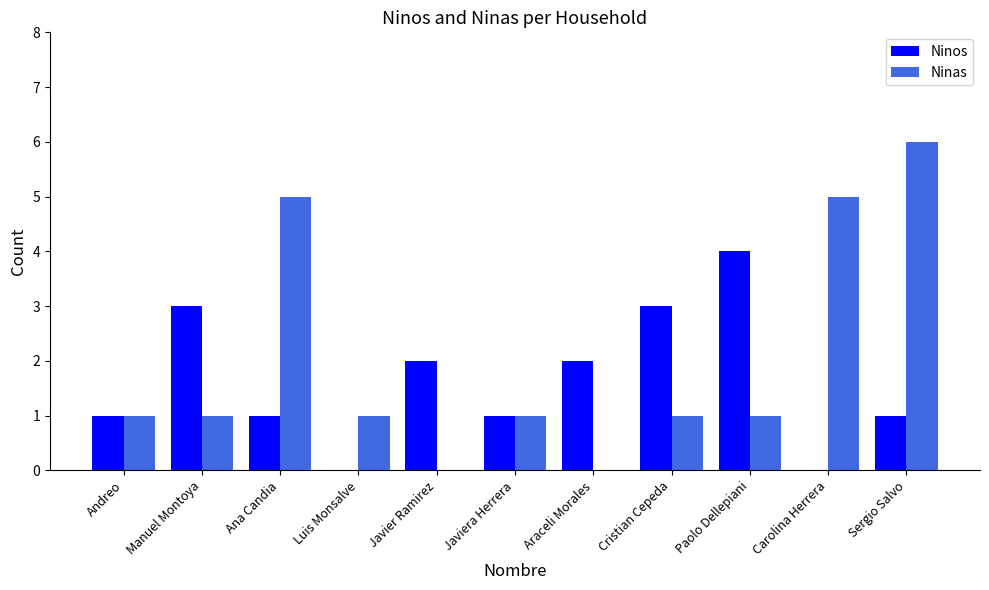

What is the total value across all series at Sergio Salvo?

7